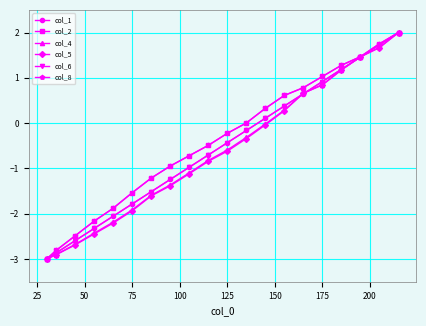

Does the chart have visible grid lines?

Yes